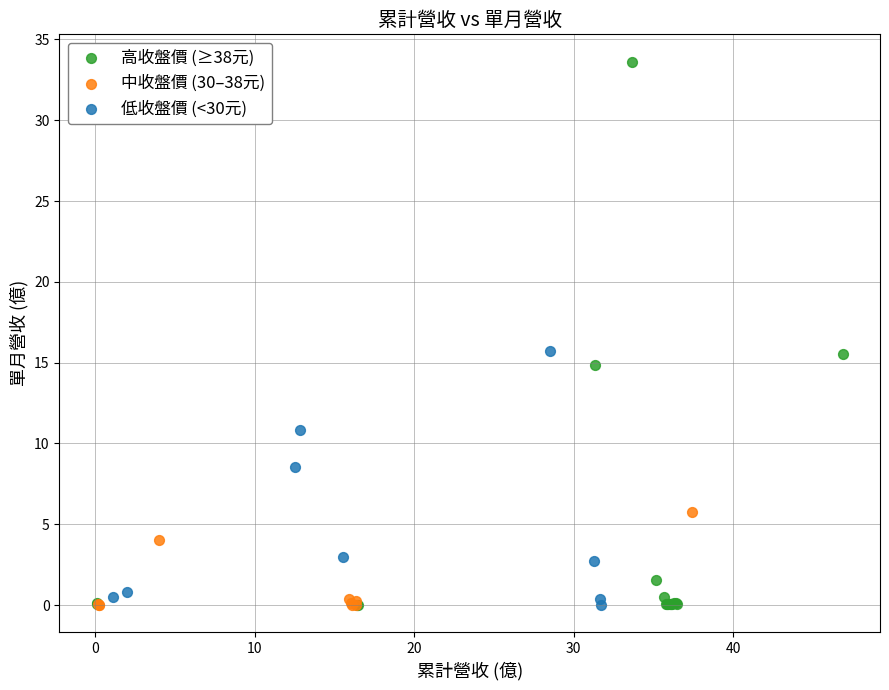

Which series has the widest spread of Y values?

高收盤價 (≥38元)